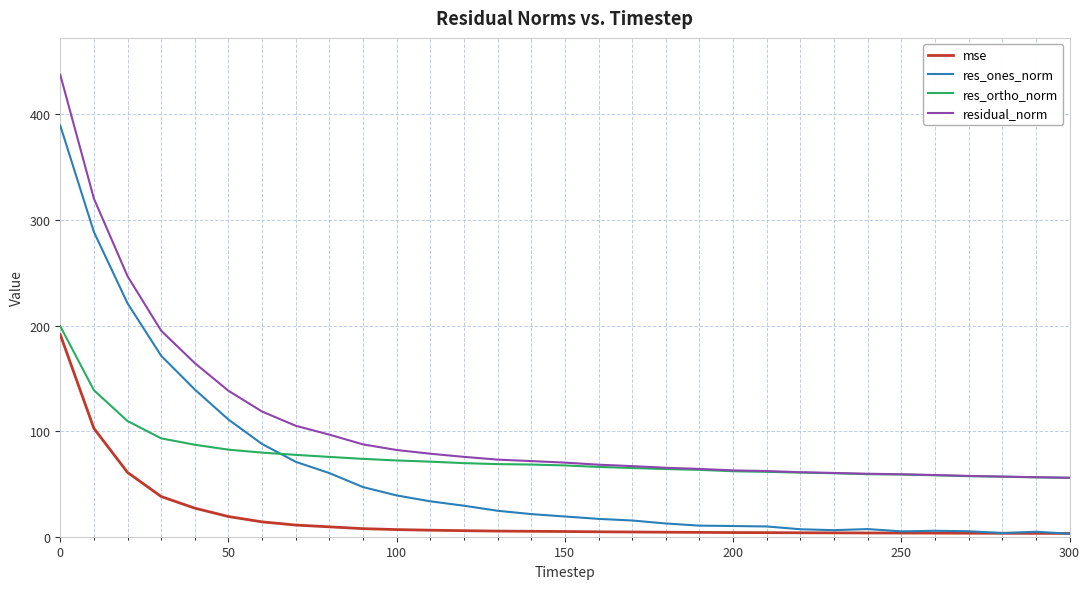

What is the highest value of the mse series?

191.4